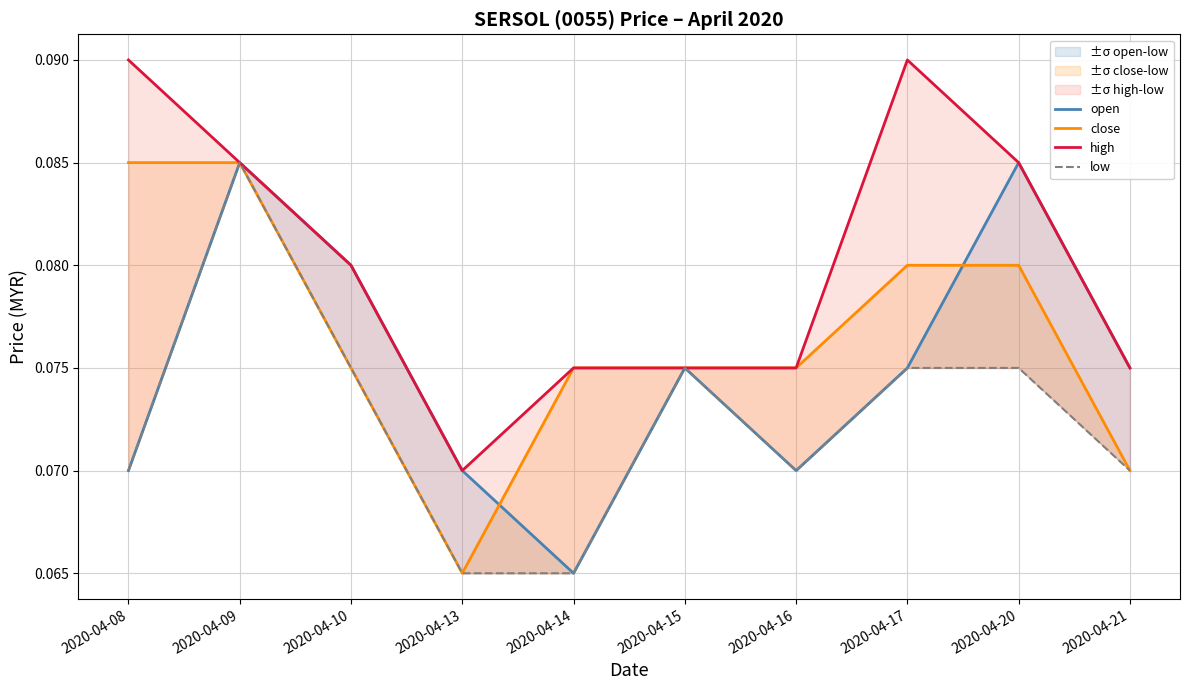

Is it true that high equals 0.1 at 2020-04-16?

True